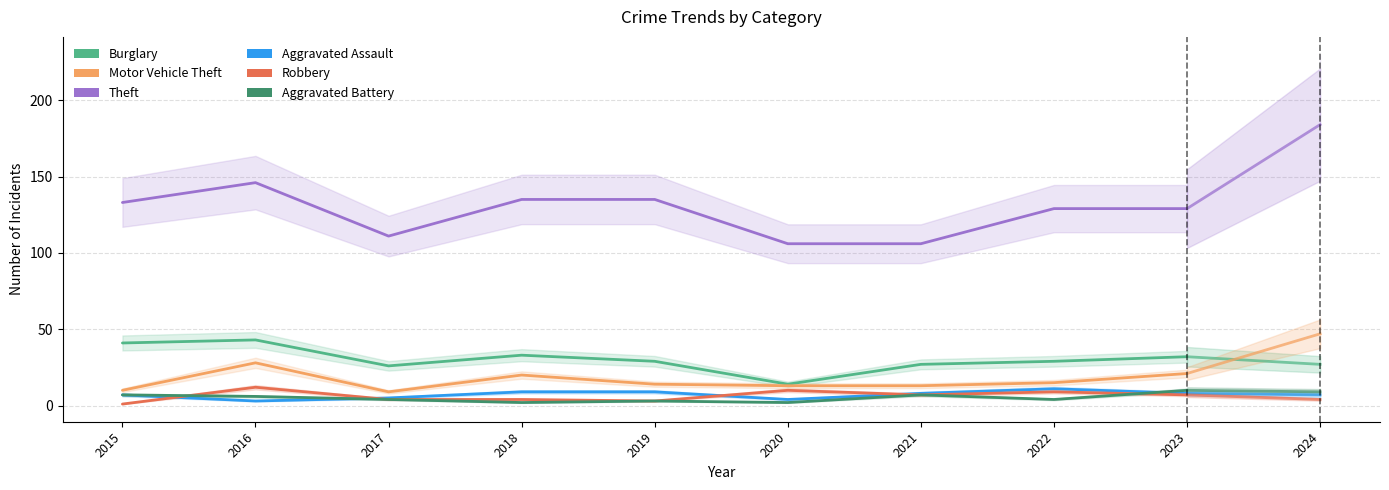

Where is the first local maximum for Motor Vehicle Theft?

2016